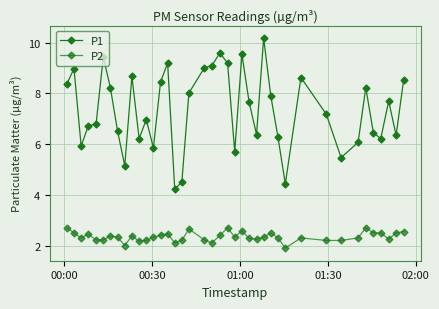

How many distinct data groups are displayed?

2